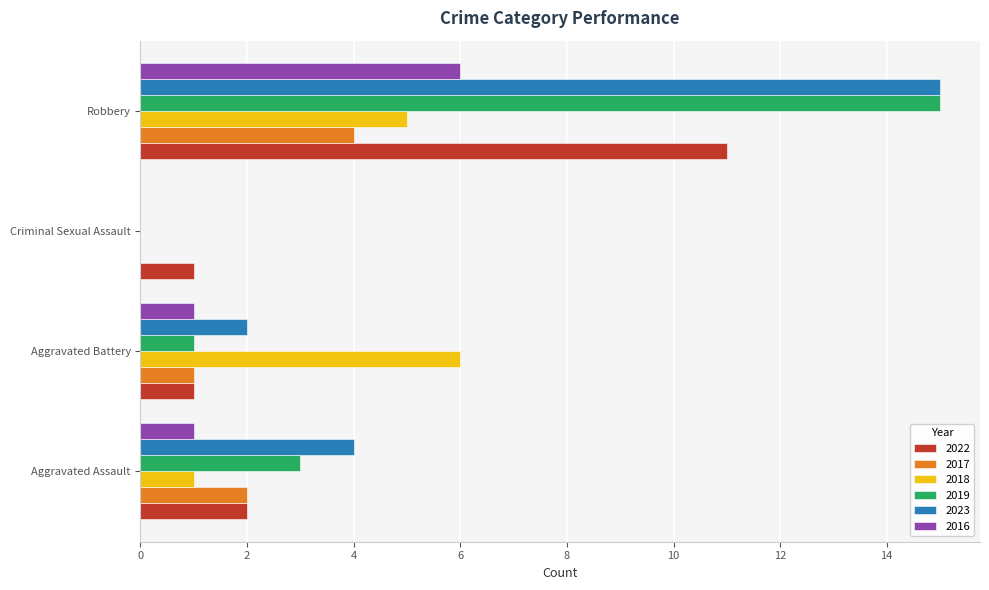

At which label is 2023 closest to 7?

Aggravated Assault